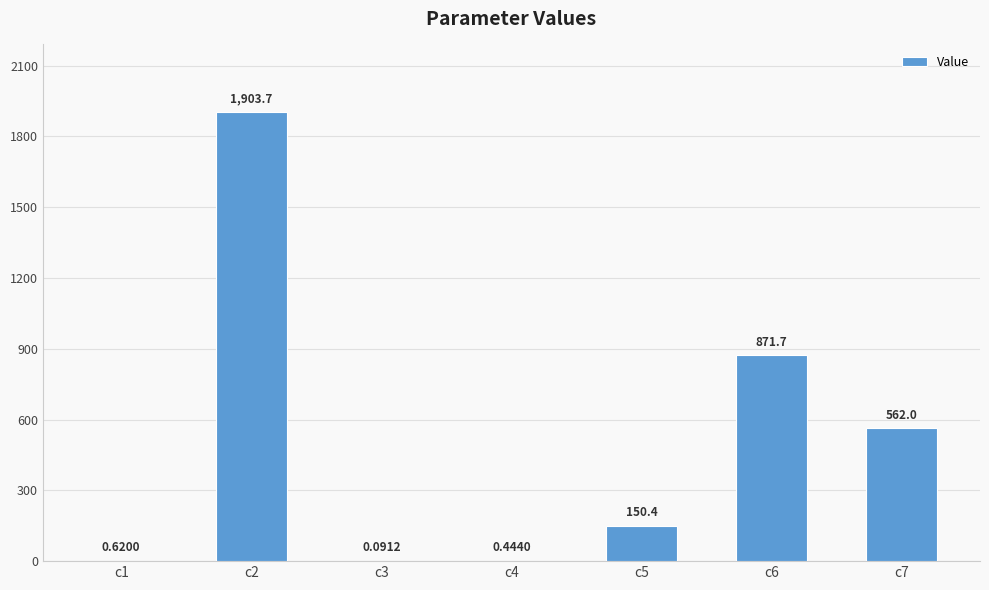

What is the average value?

498.4